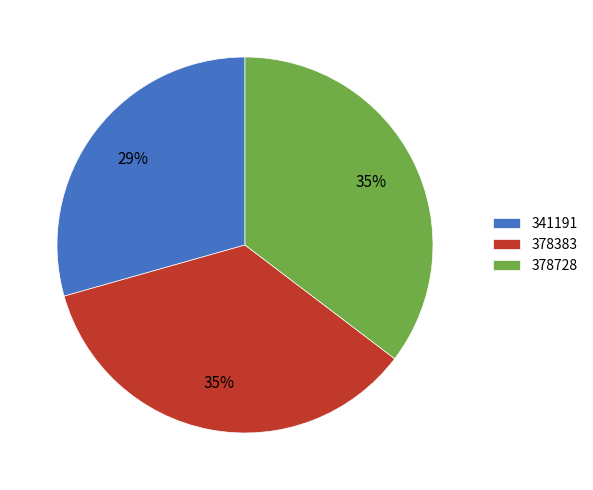

Does any single category account for the majority?

No